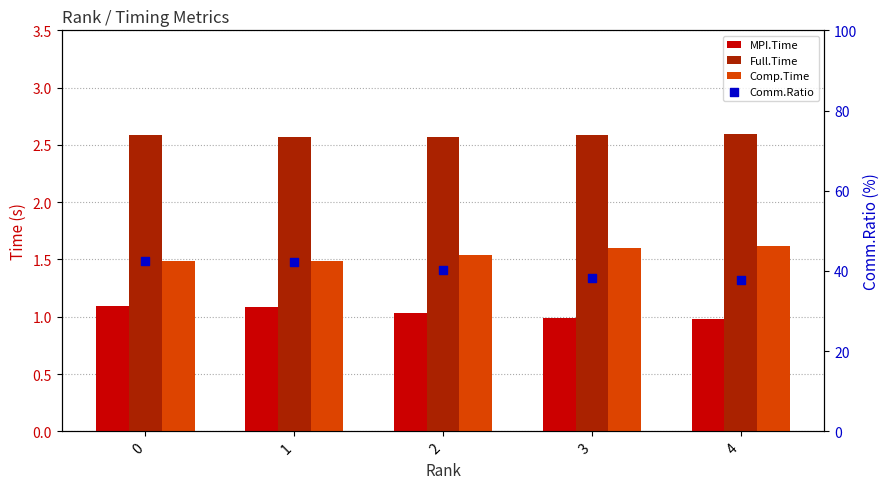

Which series has the largest total across all categories?

Comm.Ratio